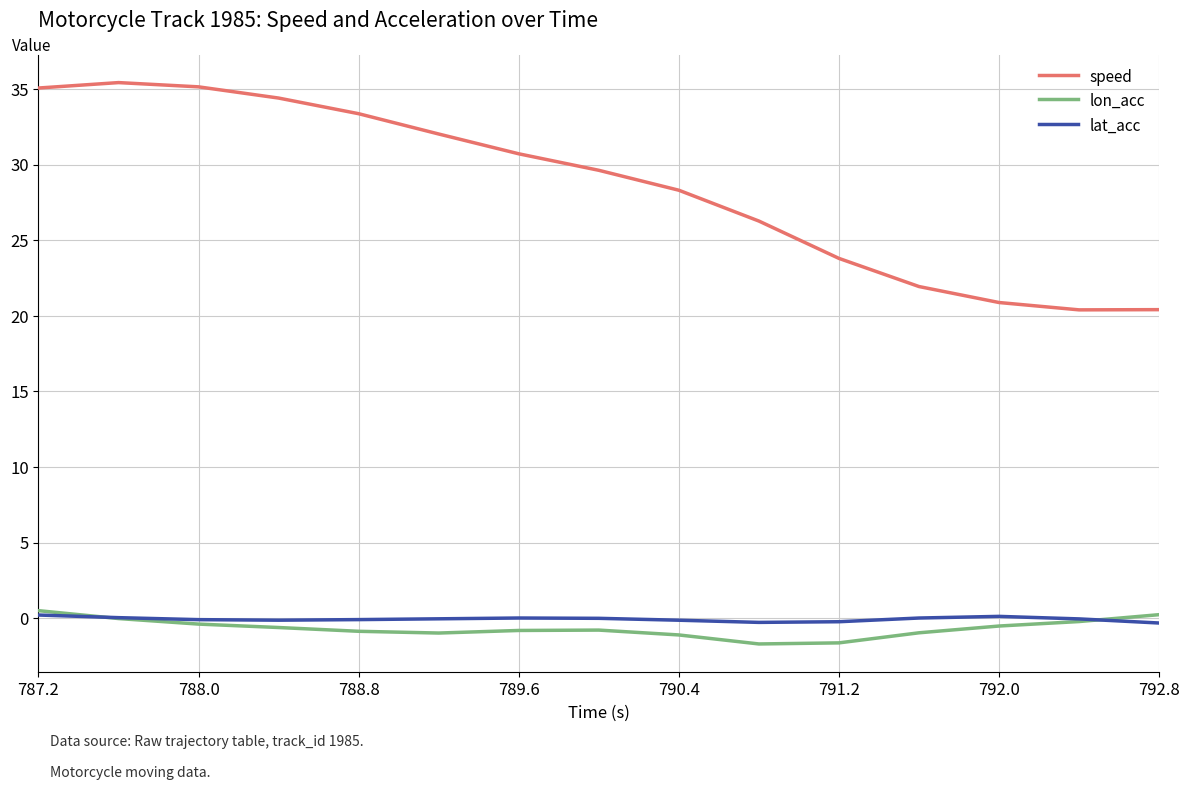

True or false: speed and lon_acc intersect in this chart.

False